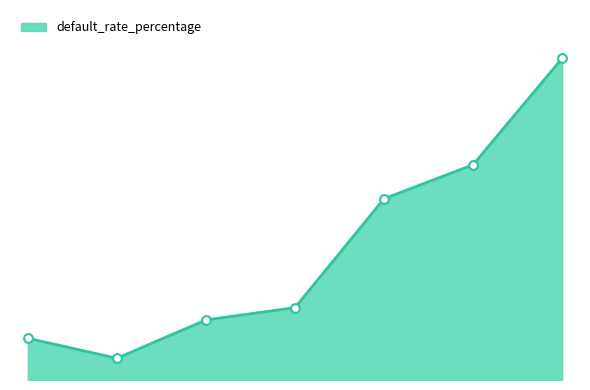

What is the change in value from A to B?

+1.0